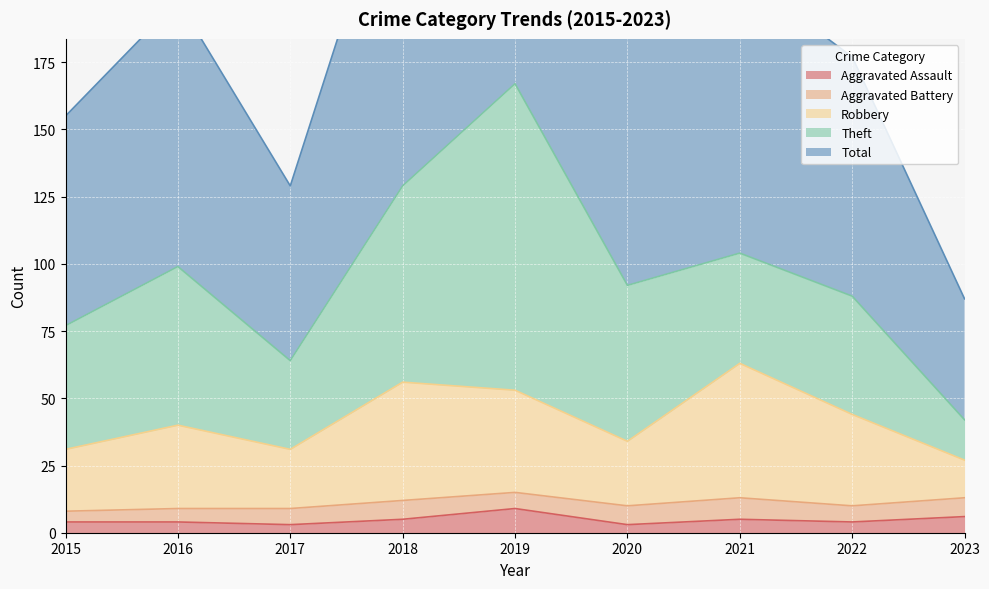

How many categories are shown in the chart?

9